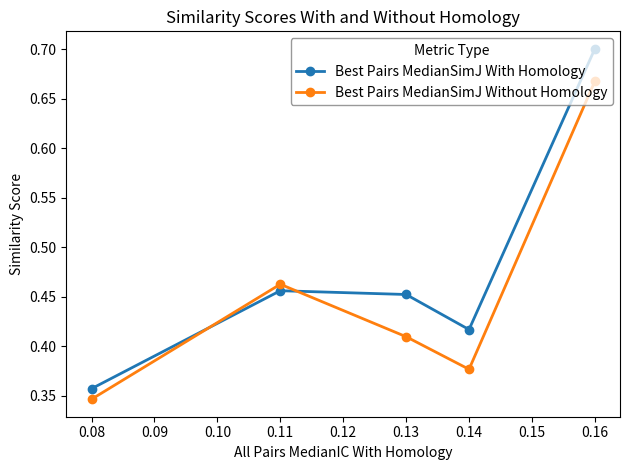

What is the sum of the Best Pairs MedianSimJ With Homology values at 0.08 and 0.14?

0.8